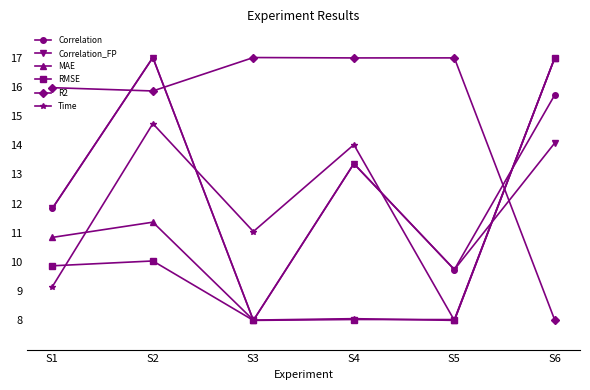

Is the value of RMSE at S6 greater than the value of Time at S1?

Yes